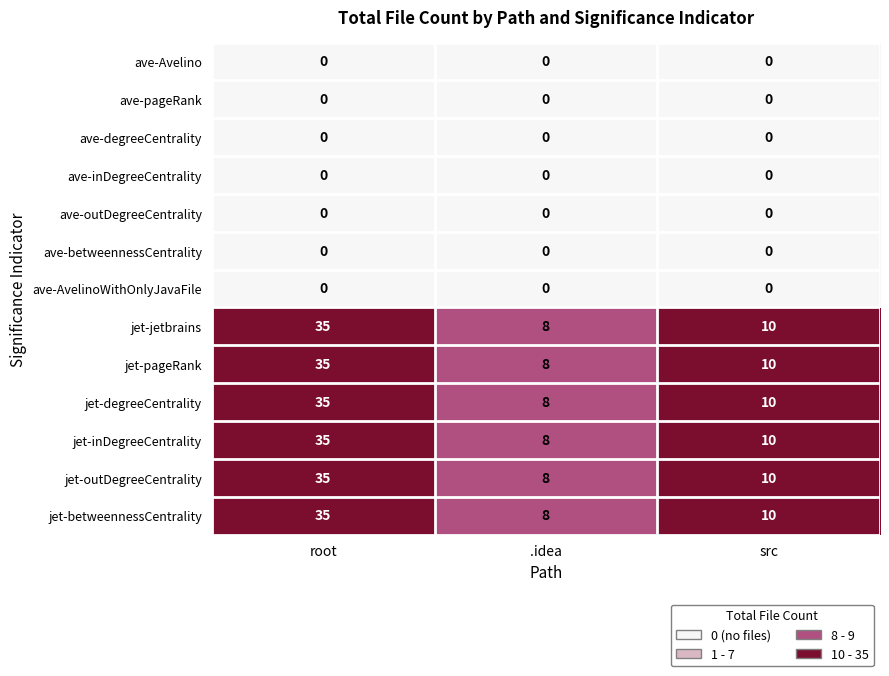

The jet-degreeCentrality series shows 35 at root. True or false?

True